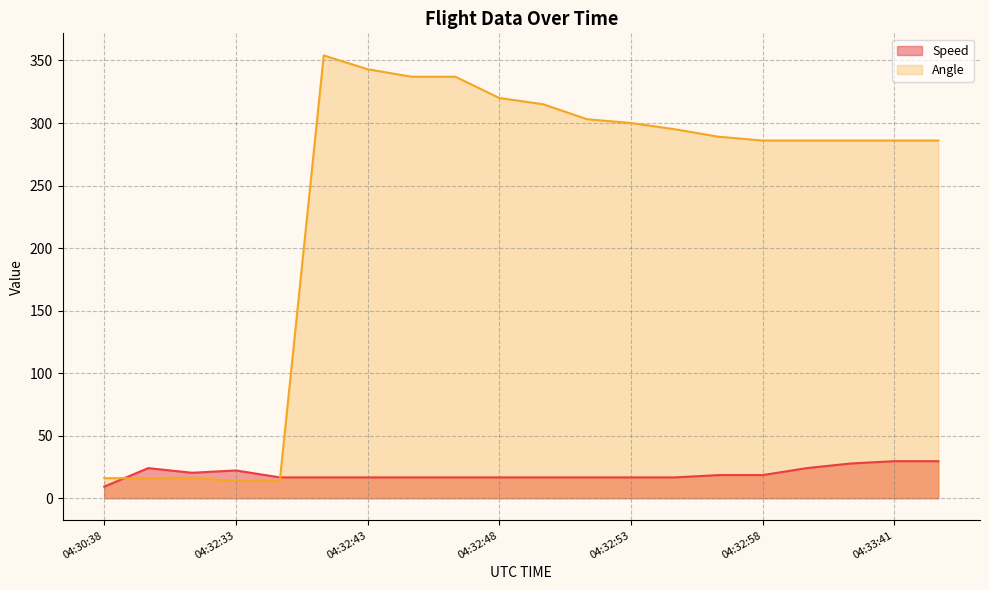

Rank the series by their average value, from lowest to highest.

Speed, Angle